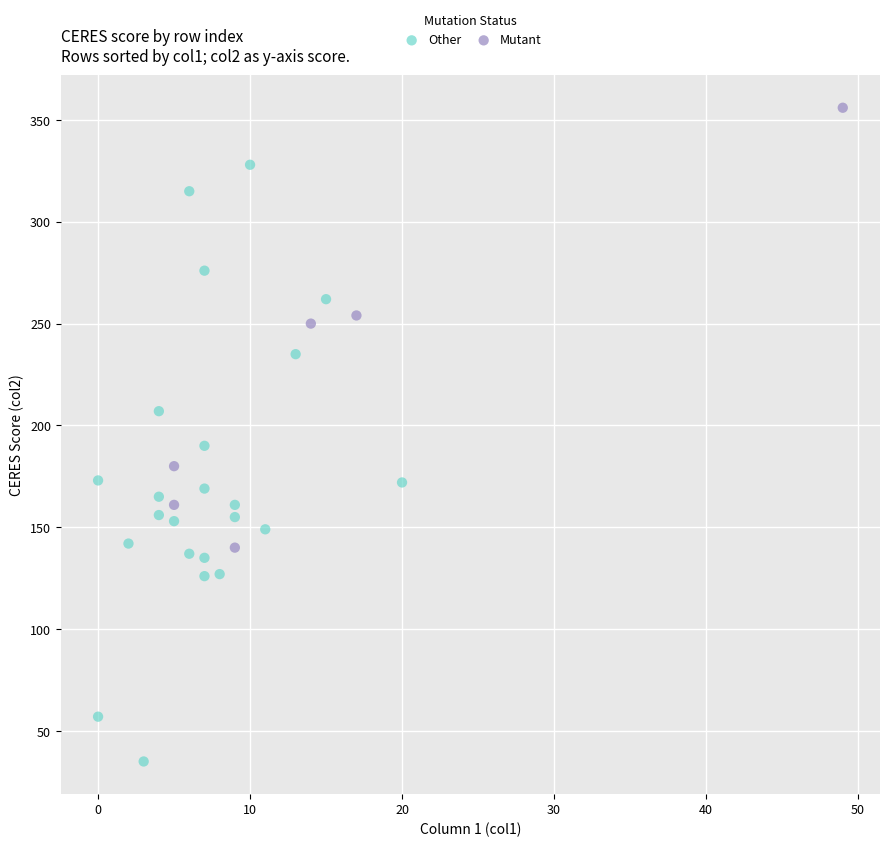

Which series has the widest spread of Y values?

Other